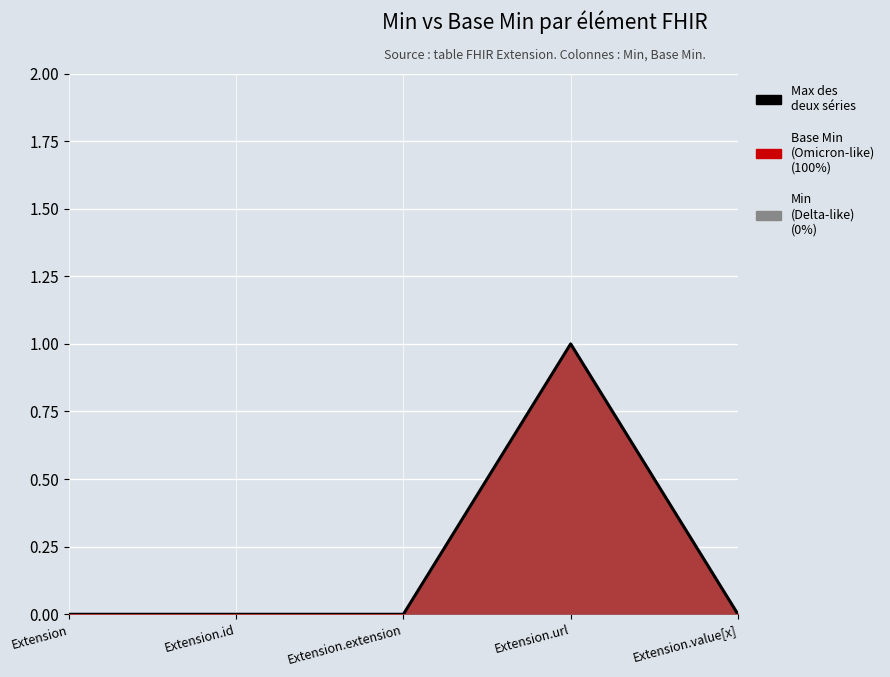

What is the label of the 3rd point from the left?

Extension.extension